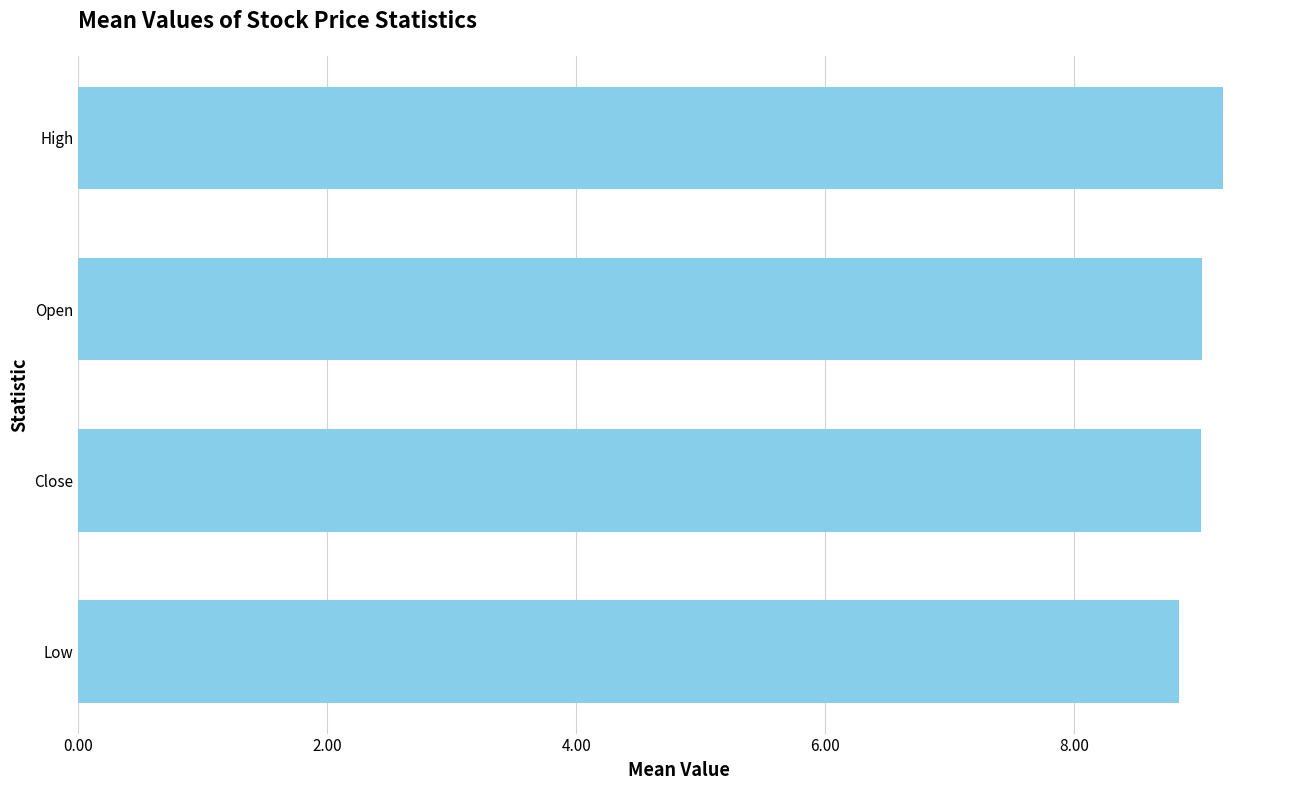

The chart shows a value of 3.6 at High. True or false?

False